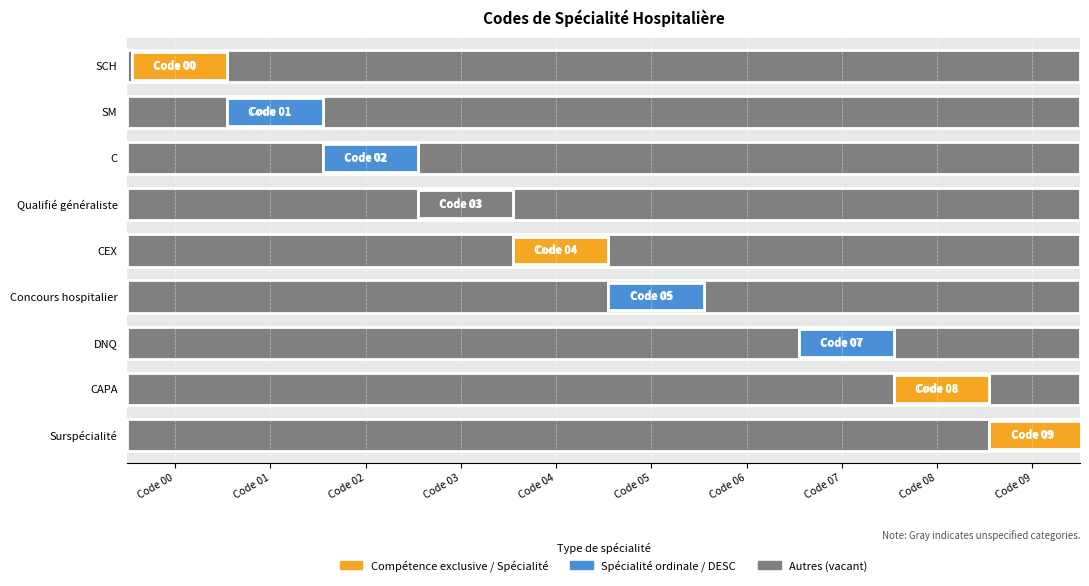

Reading left to right, extract all data points from this chart.

0	1	2	3	4	5	7	8	9